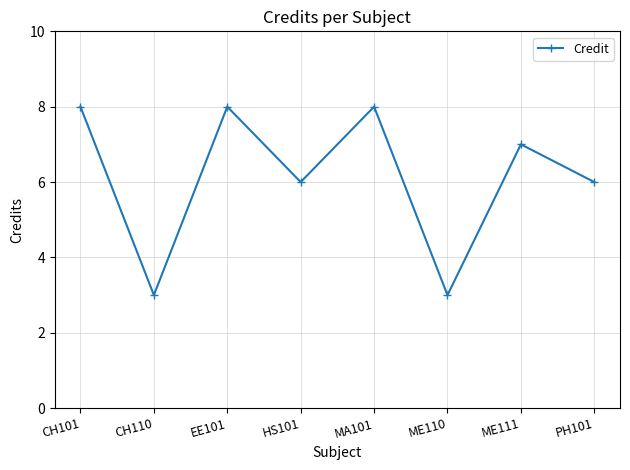

What is the value of the 5th point from the left?

8